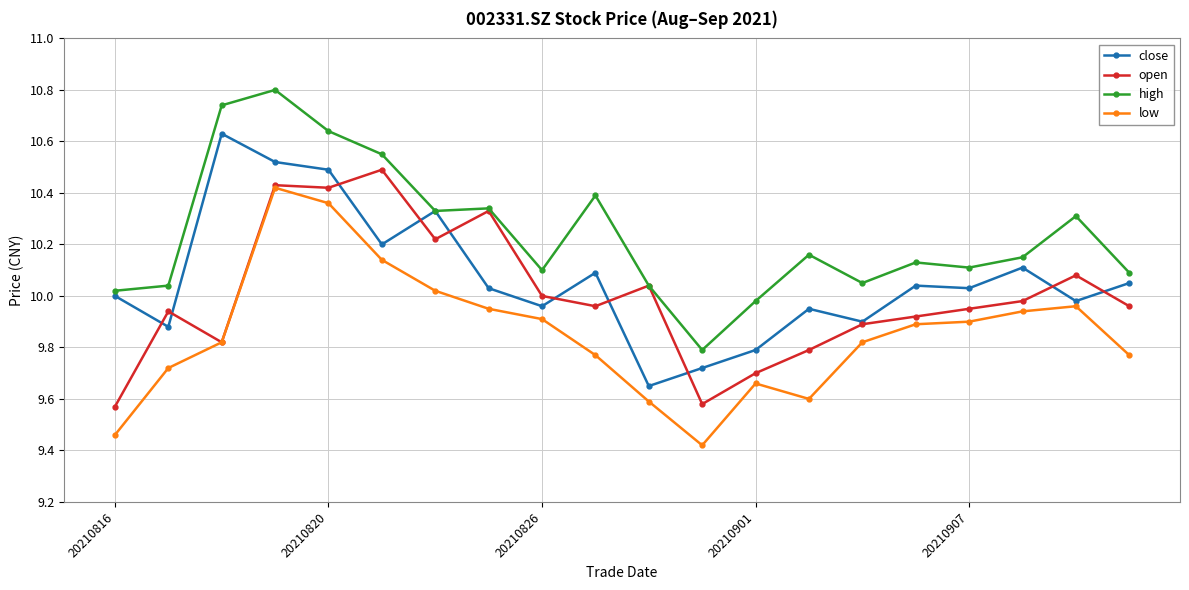

What is the maximum value shown in the chart?

10.8